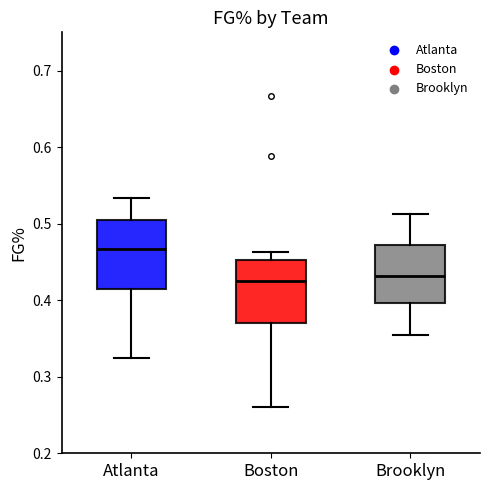

Reading left to right, read every box against the y-axis: the position of its median line, the range the box covers, and the ends of its whiskers. The values are not printed on the chart, so give them approximately, as read against the axis.

Atlanta: median 0.47, box 0.41 to 0.50, whiskers 0.32 to 0.53
Boston: median 0.43, box 0.37 to 0.45, whiskers 0.26 to 0.46
Brooklyn: median 0.43, box 0.40 to 0.47, whiskers 0.36 to 0.51